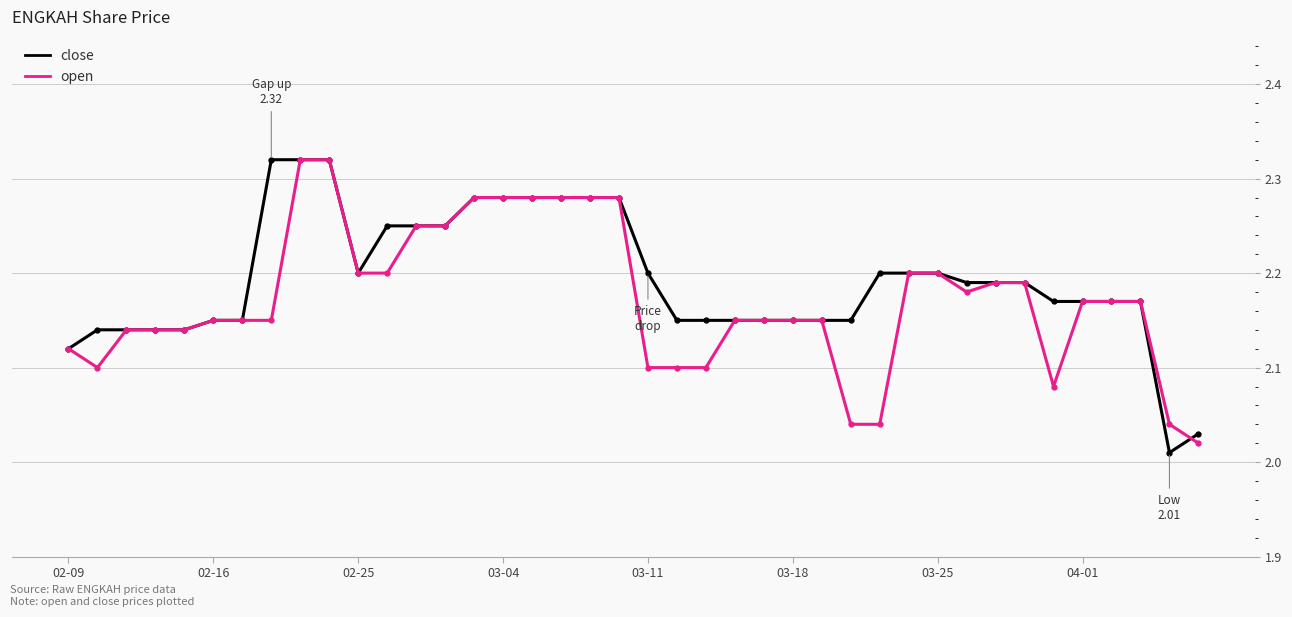

Which category has the highest value in the open series?

8